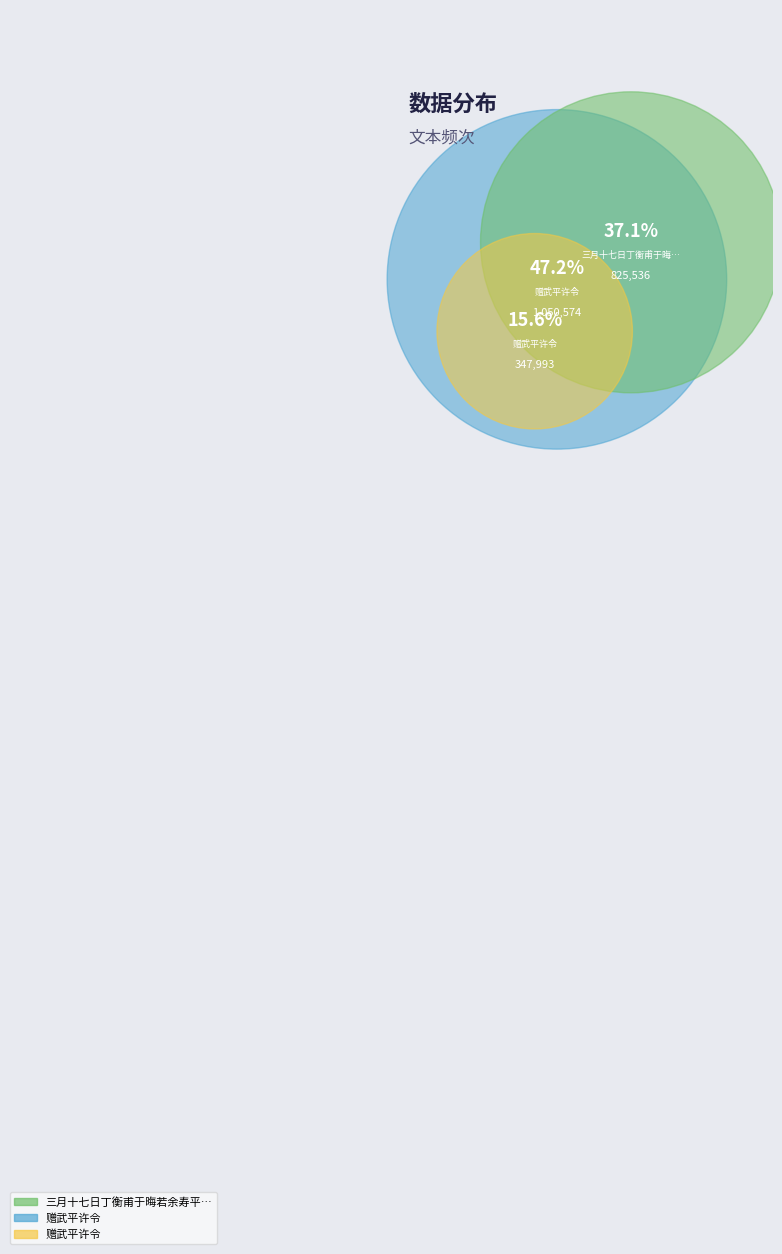

Is there any slice that represents more than half of the pie?

No